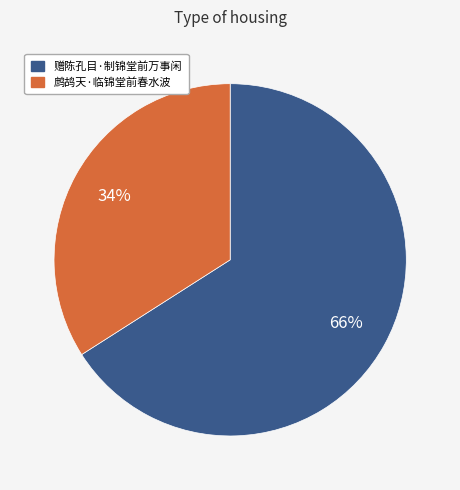

Which category accounts for the majority?

赠陈孔目·制锦堂前万事闲